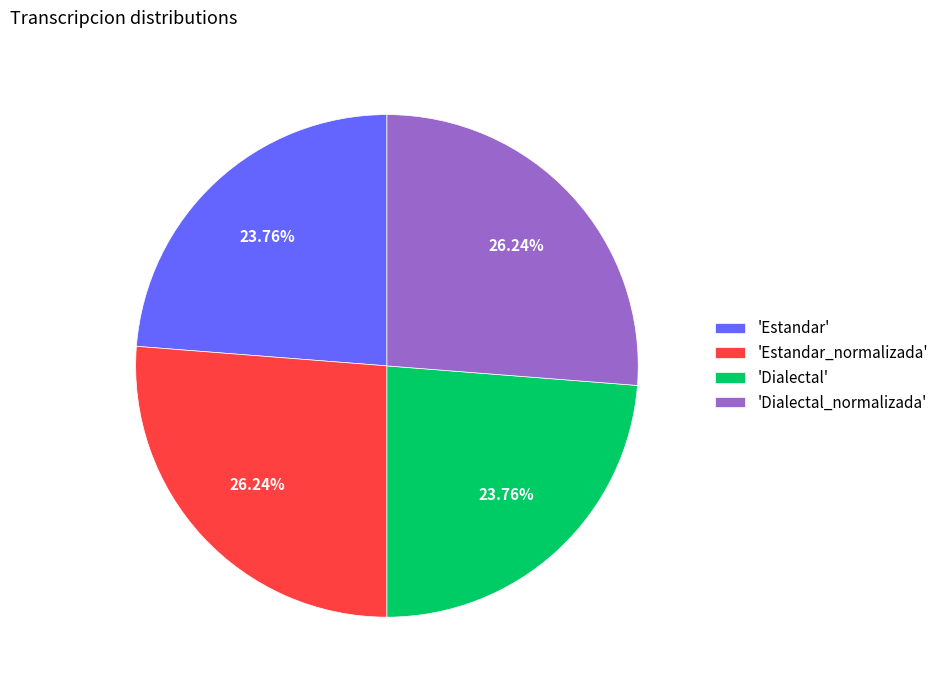

To the nearest percent, what is the difference between the largest and smallest slice percentages?

2%